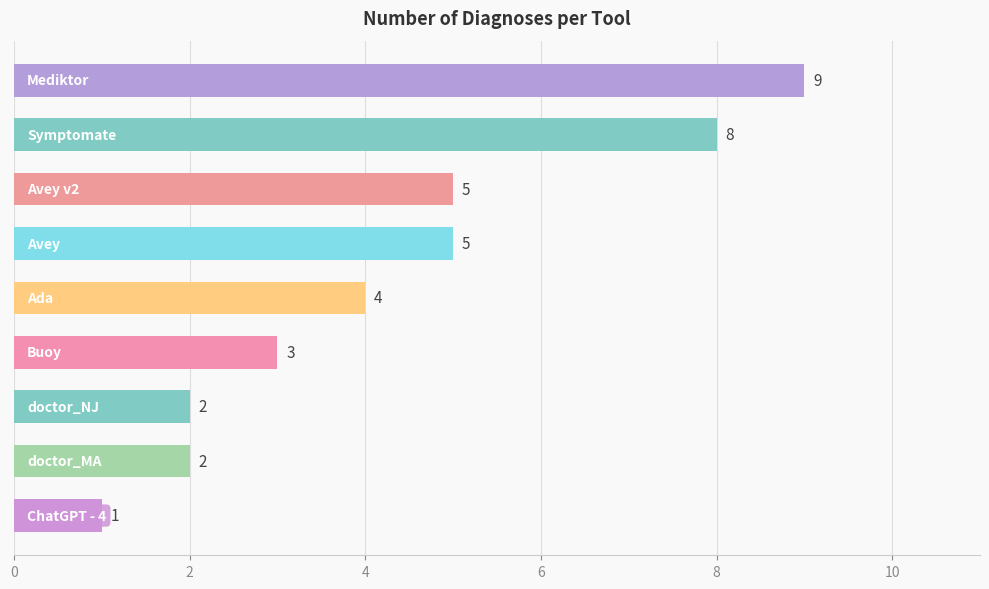

What is the maximum value shown in the chart?

9